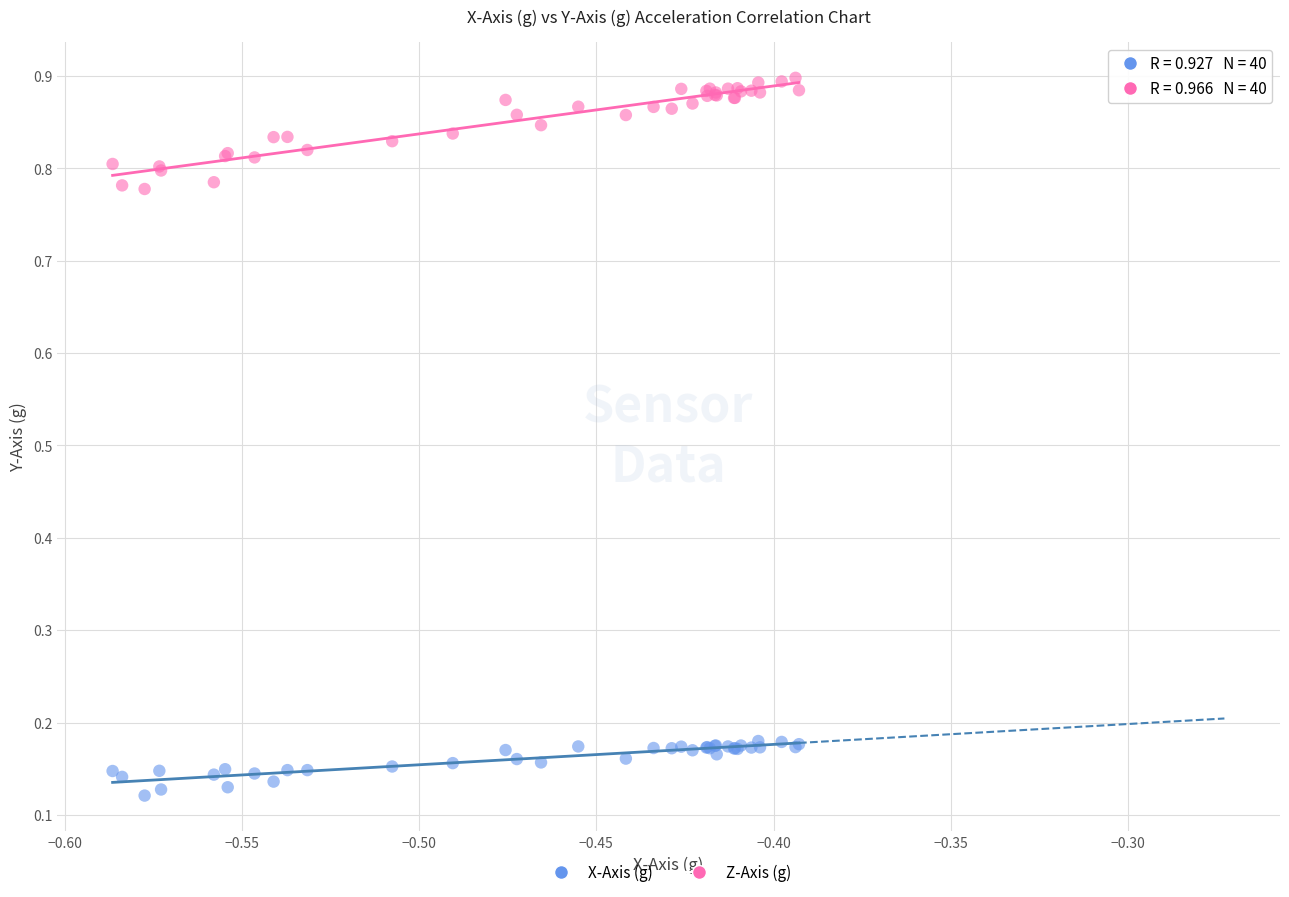

Which series contains the lowest Y value?

X-Axis (g)